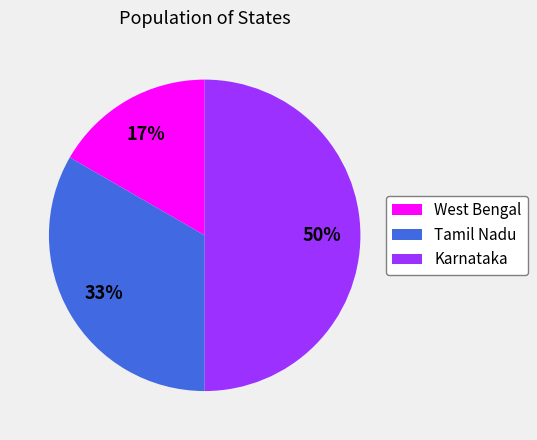

What is the largest slice in the pie chart?

Karnataka